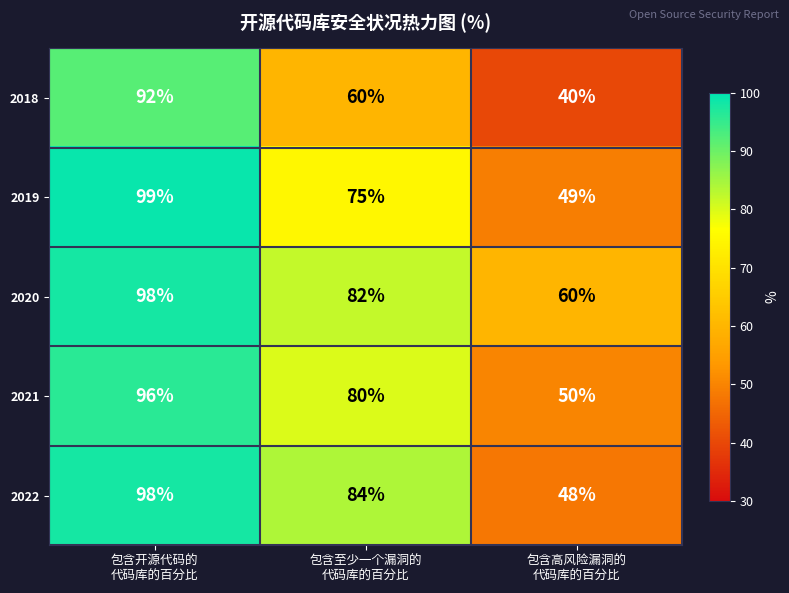

Reading left to right, extract all data points from this chart.

2018: 92	60	40
2019: 99	75	49
2020: 98	82	60
2021: 96	80	50
2022: 98	84	48